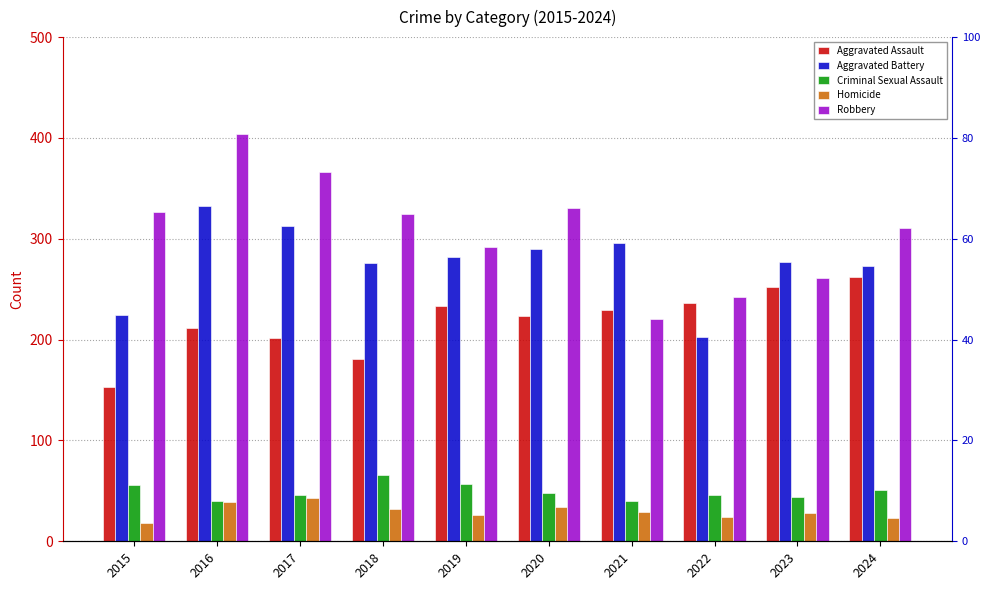

What is the average value of the Aggravated Assault series?

218